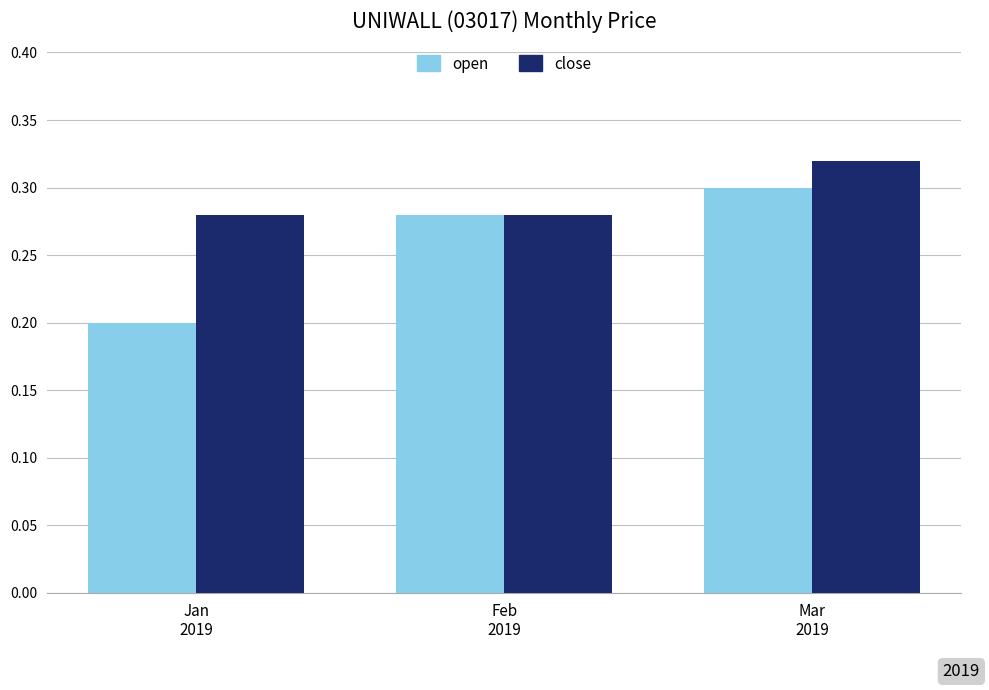

At how many categories does at least one series exceed 0?

3